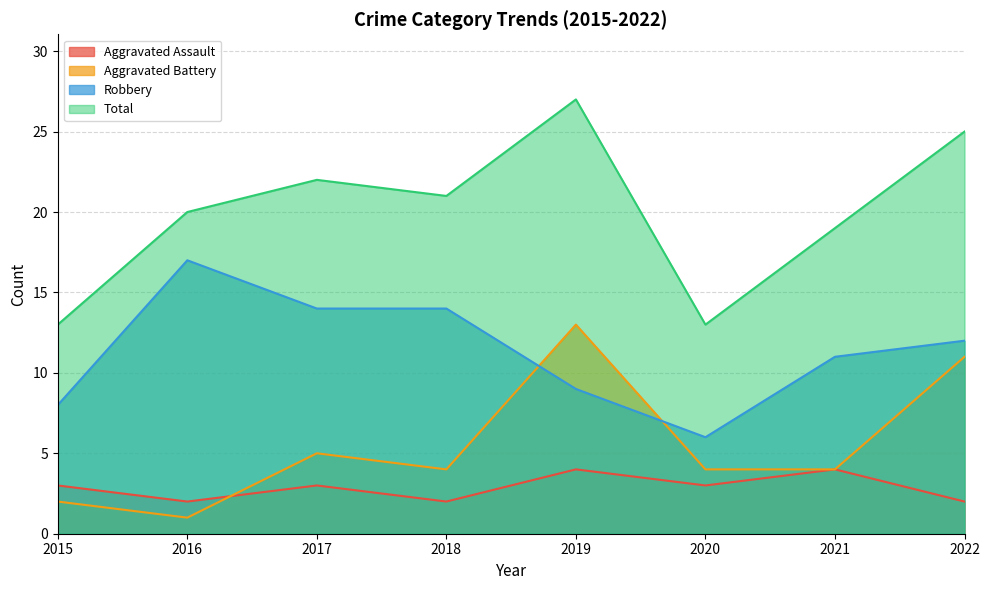

How many data points in Aggravated Battery are above 4?

3